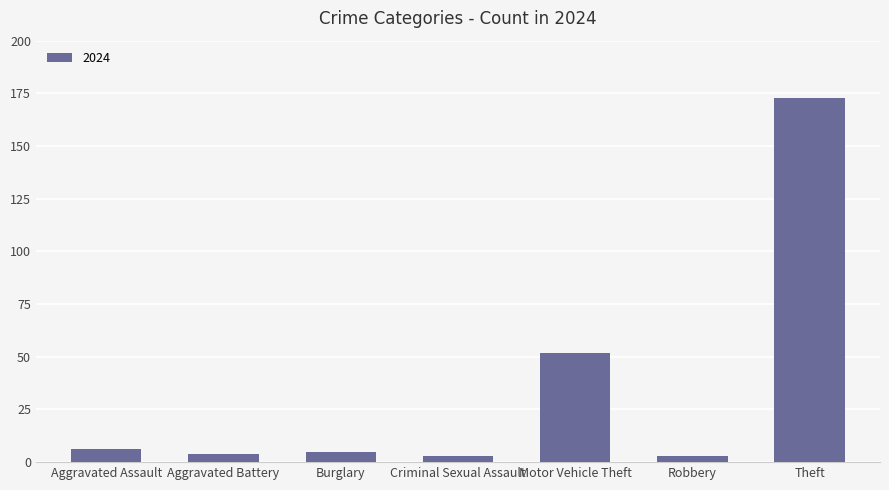

Where is the data nearest to the value 88?

Motor Vehicle Theft